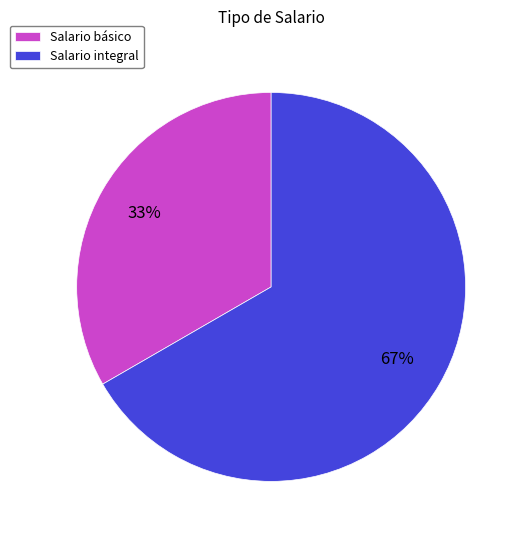

Which slice is the largest?

Salario integral